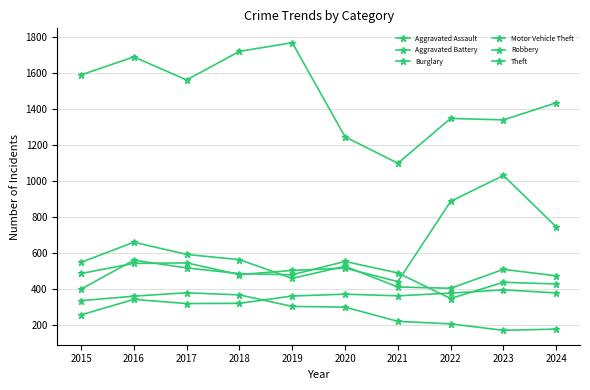

At which category does the chart reach its minimum across all series?

2023